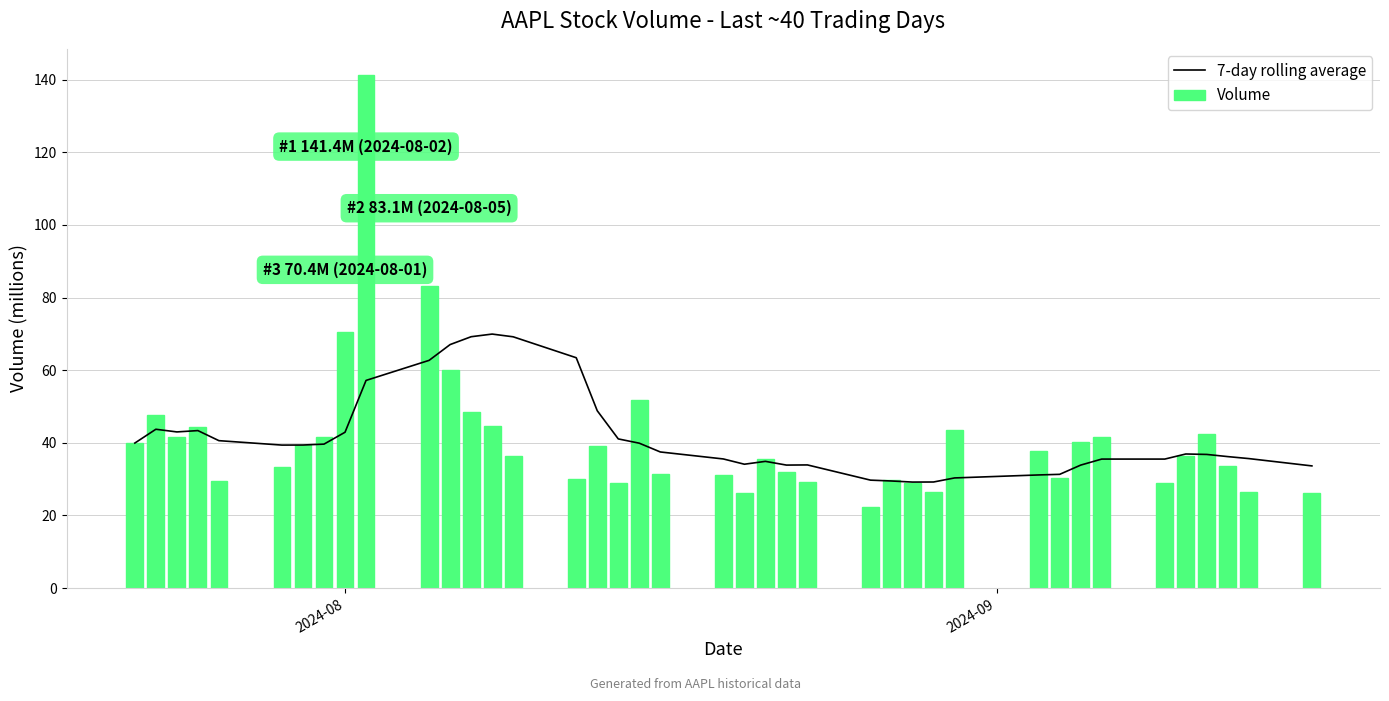

What is the difference between the maximum and second lowest values in the Volume series?

115.4